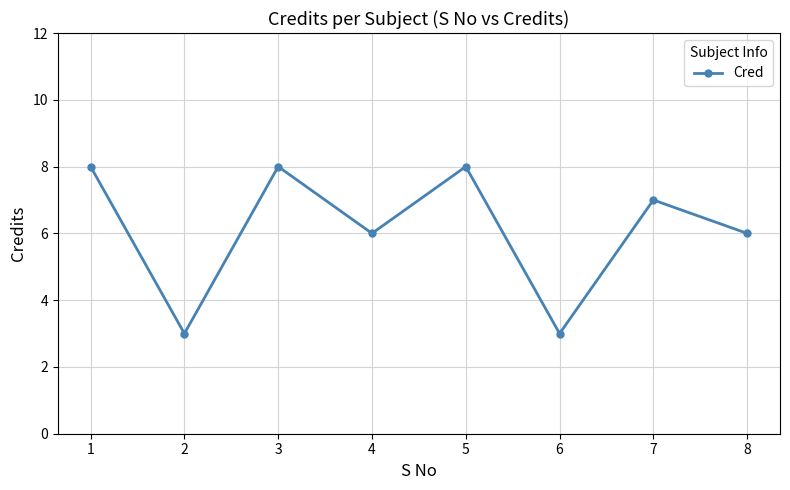

How many interior local peaks (higher than both neighbors) does the data have?

3